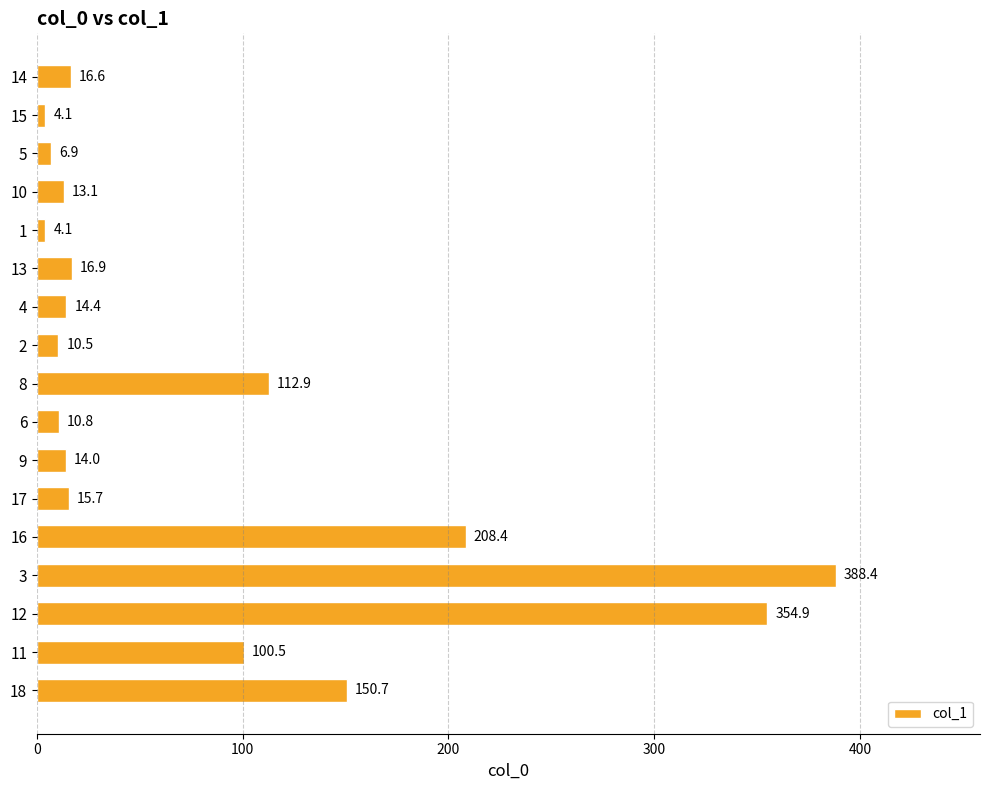

What is the label of the 8th bar from the bottom?

6